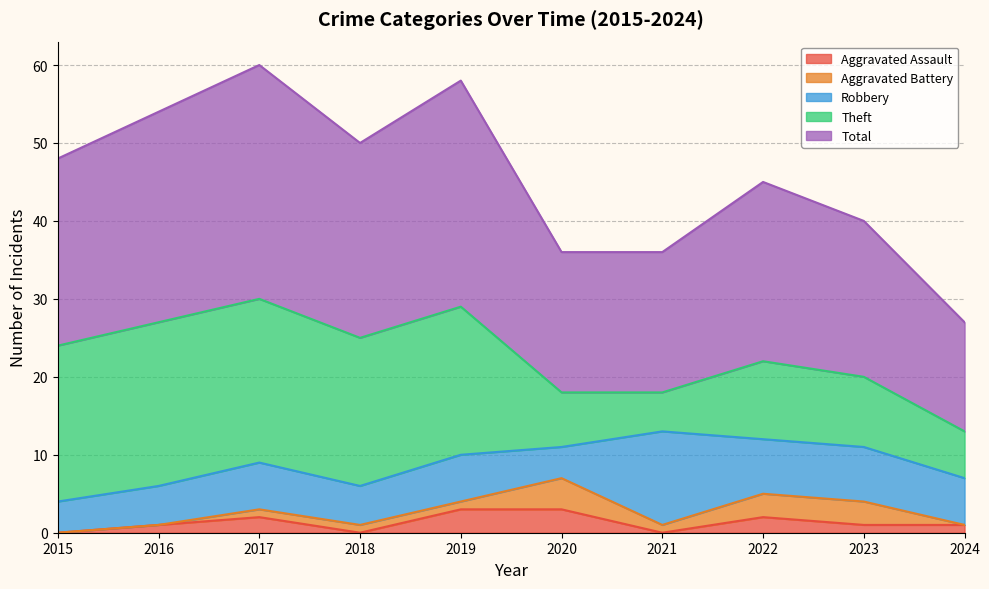

How many positive values does the Aggravated Battery series have?

7